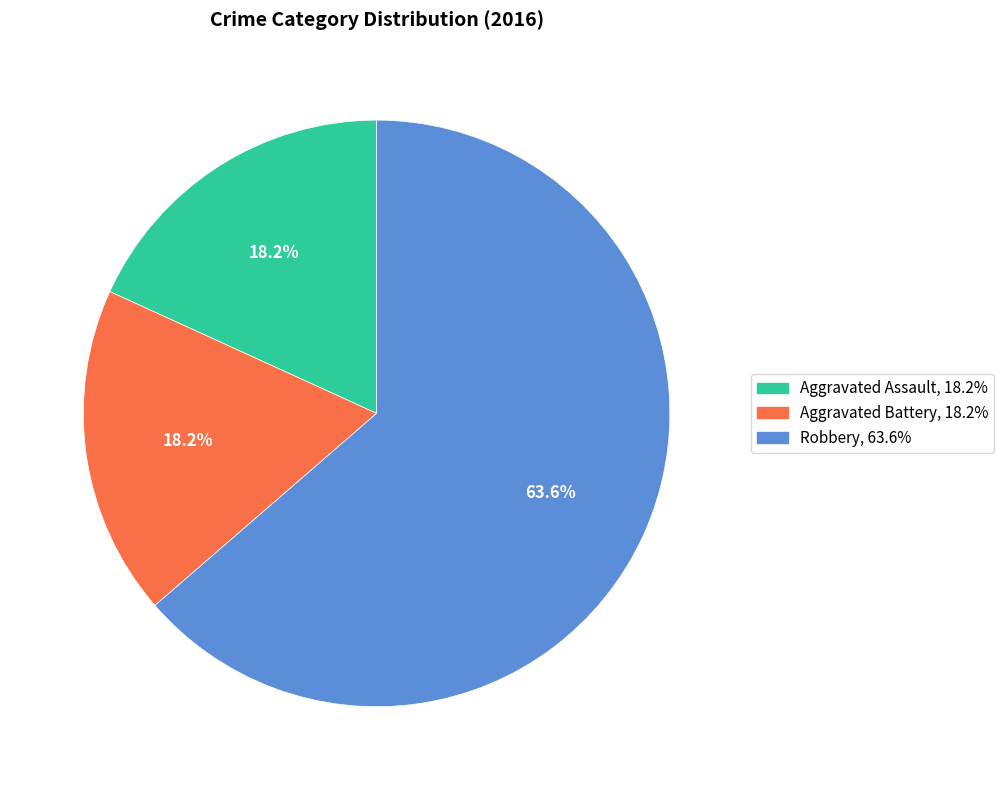

To the nearest percent, what is the difference between the Aggravated Battery and Robbery slice percentages?

45%